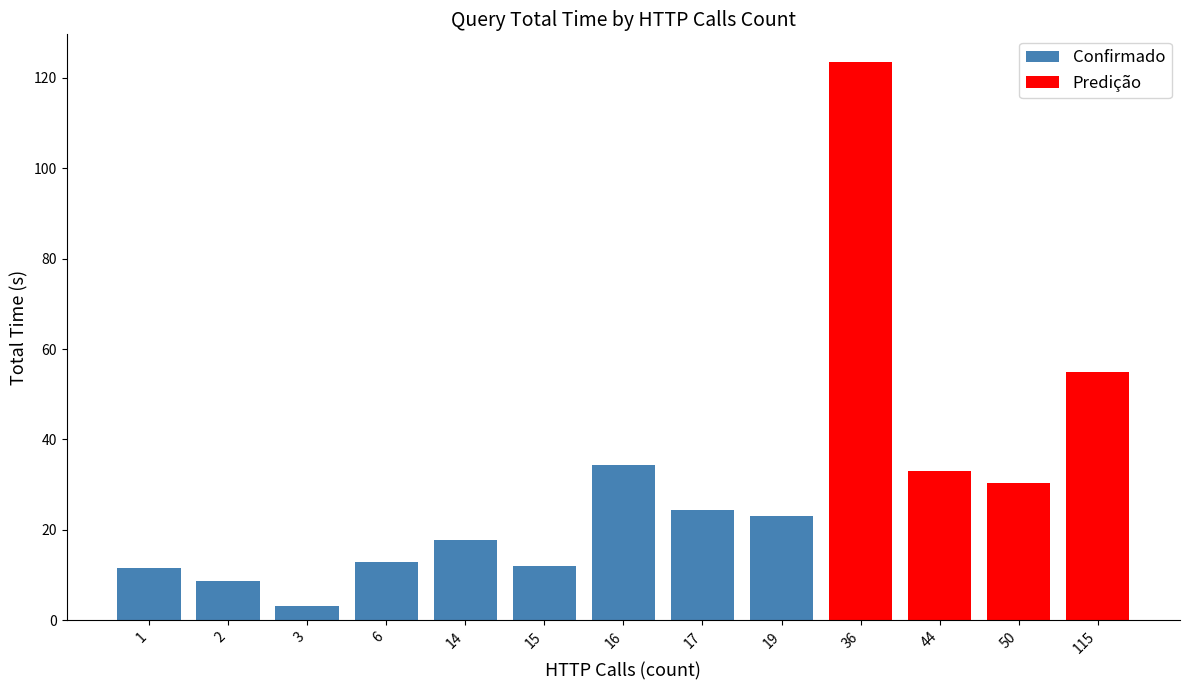

At how many categories does at least one series exceed 87?

1